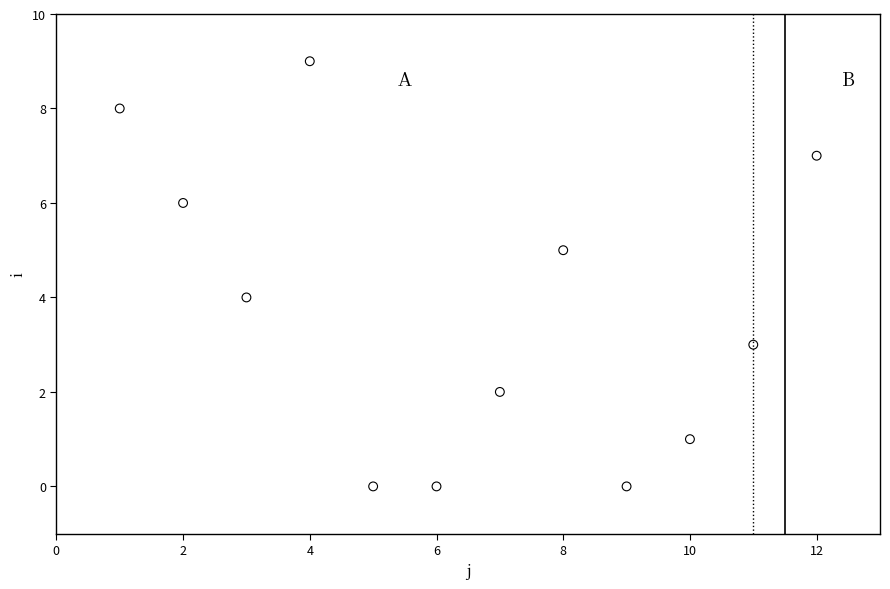

What is the range of X values (max minus min)?

11